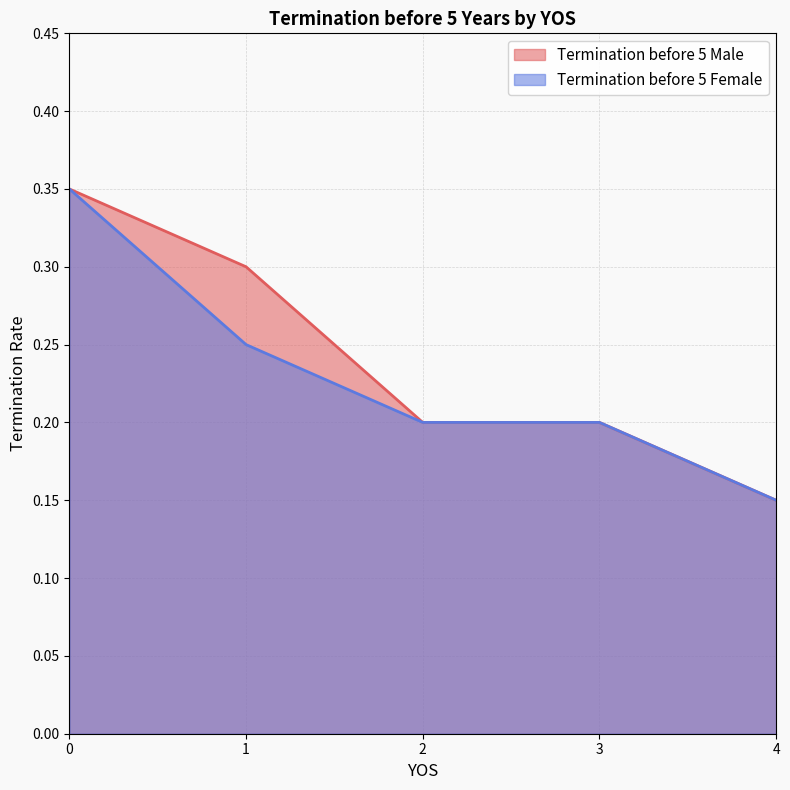

True or false: Termination before 5 Female has a value of 0.2 at 2.

True